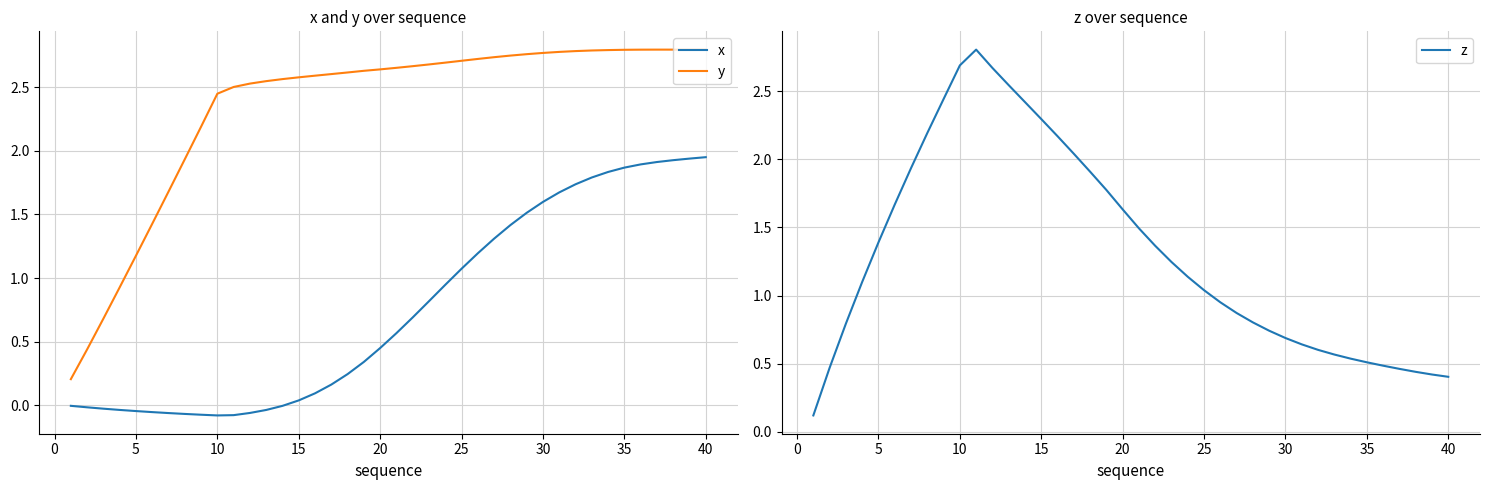

At how many categories does at least one series exceed 1?

37